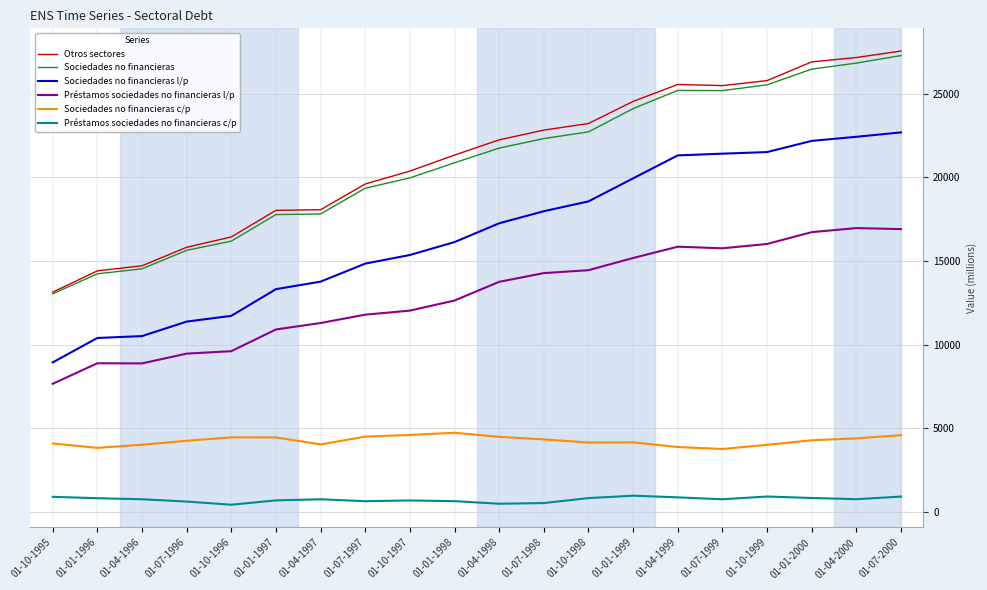

At how many categories does at least one series exceed 3720?

20